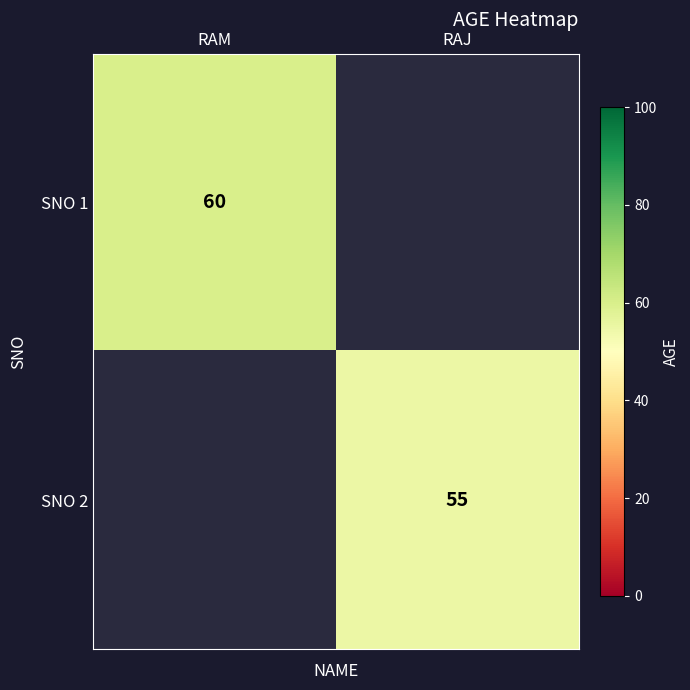

Is it true that SNO 2 equals 77 at RAJ?

False